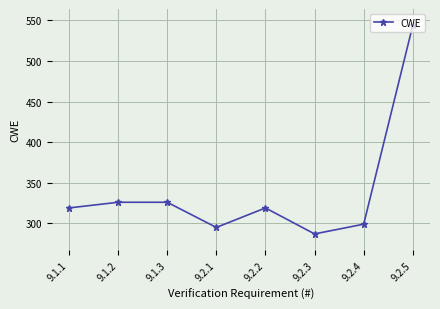

Is it true that the value at 9.2.3 is 287?

True